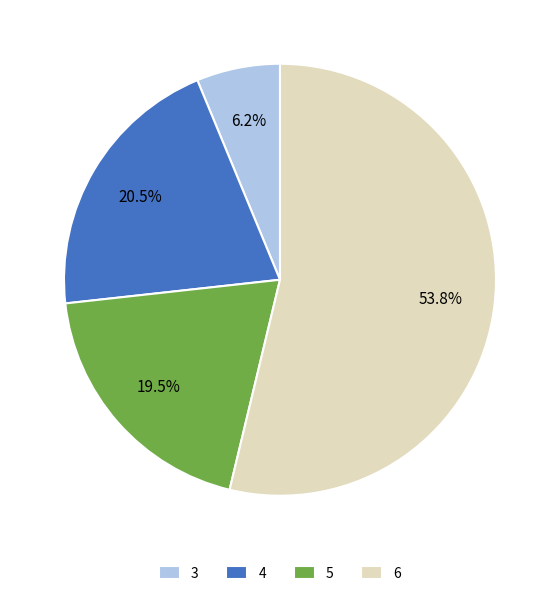

The 3 slice represents 6% of the pie. True or false?

True